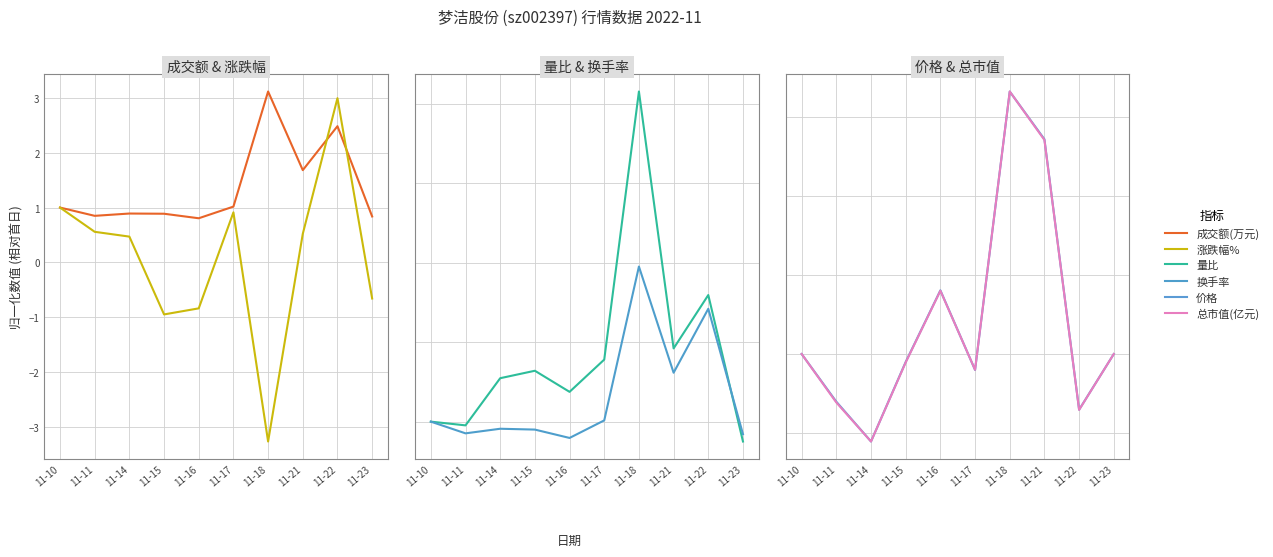

List the labels in order of 价格 value, smallest first.

11-14, 11-22, 11-11, 11-17, 11-15, 11-10, 11-23, 11-16, 11-21, 11-18